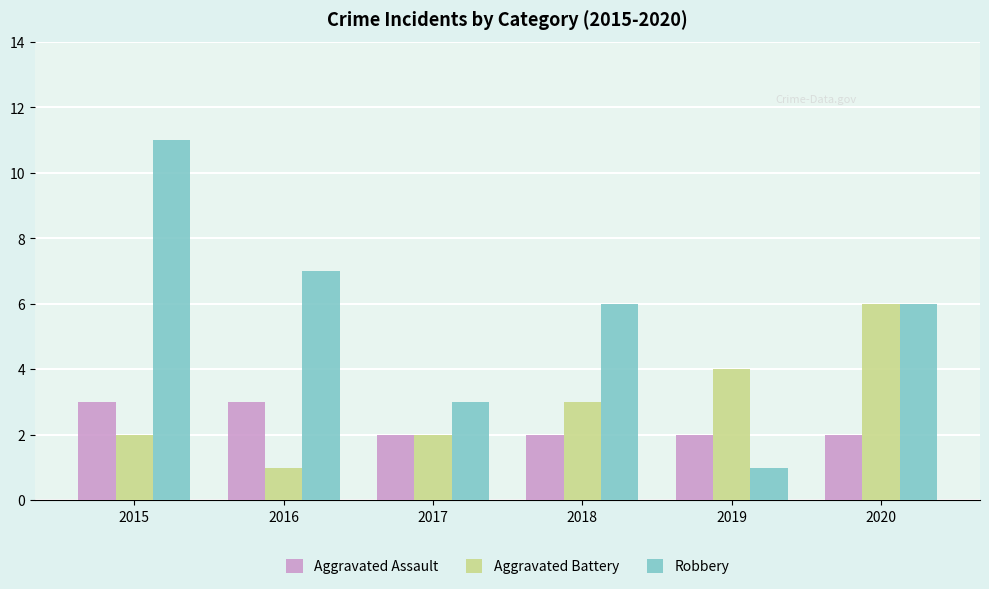

What is the difference between the maximum and second lowest values in the Robbery series?

8